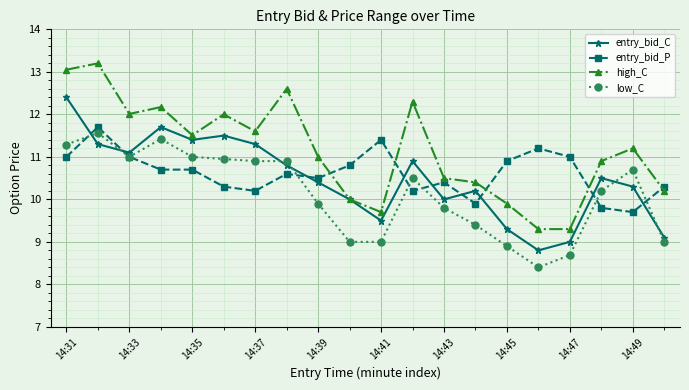

What is the average value of the high_C series?

11.1